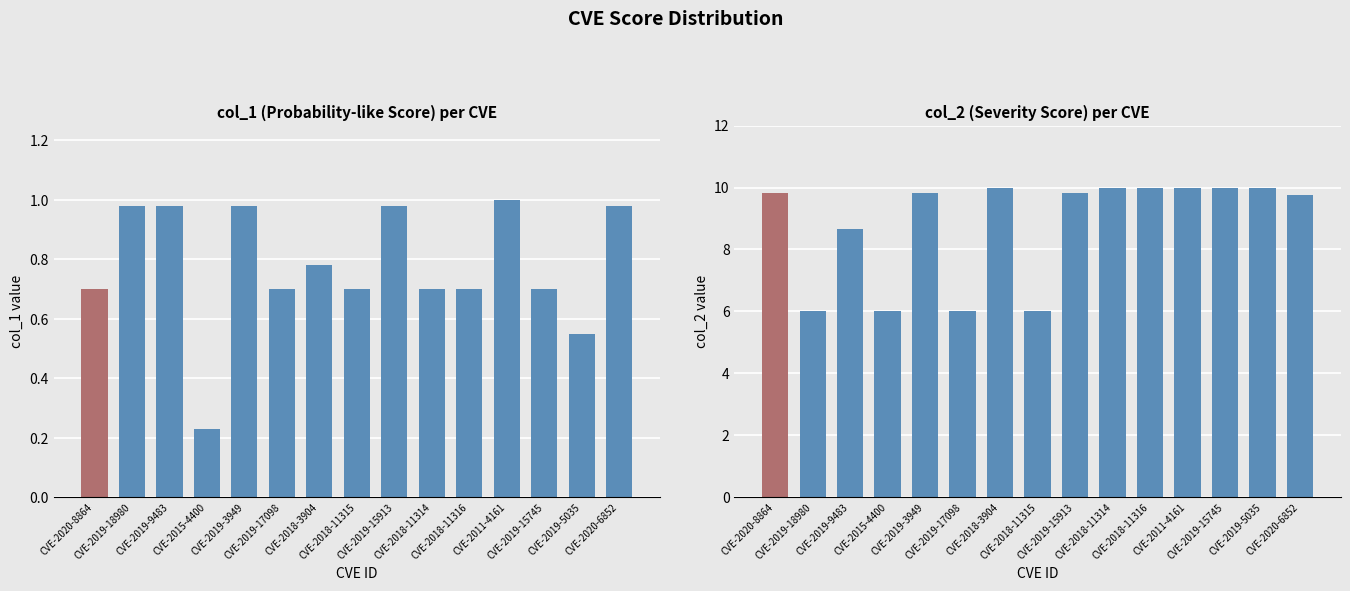

What is the sum of all col_2 values?

131.9